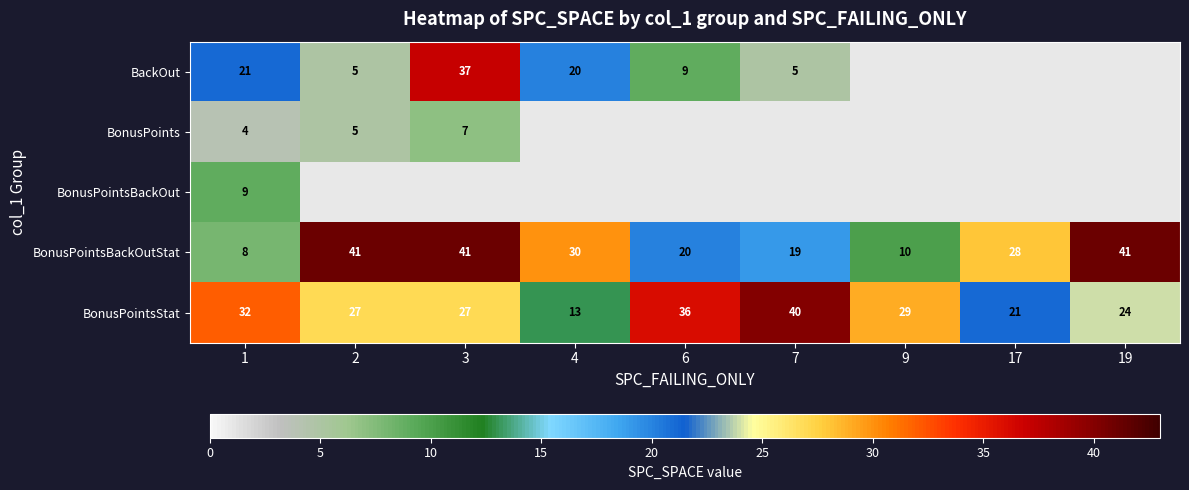

What is the total value across all series at 7?

64